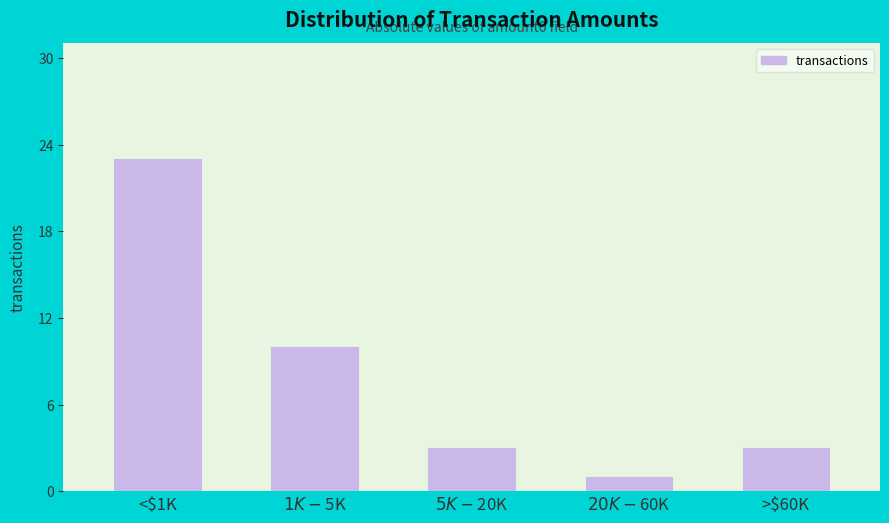

Reading left to right, transcribe all the data shown in this chart.

23	10	3	1	3